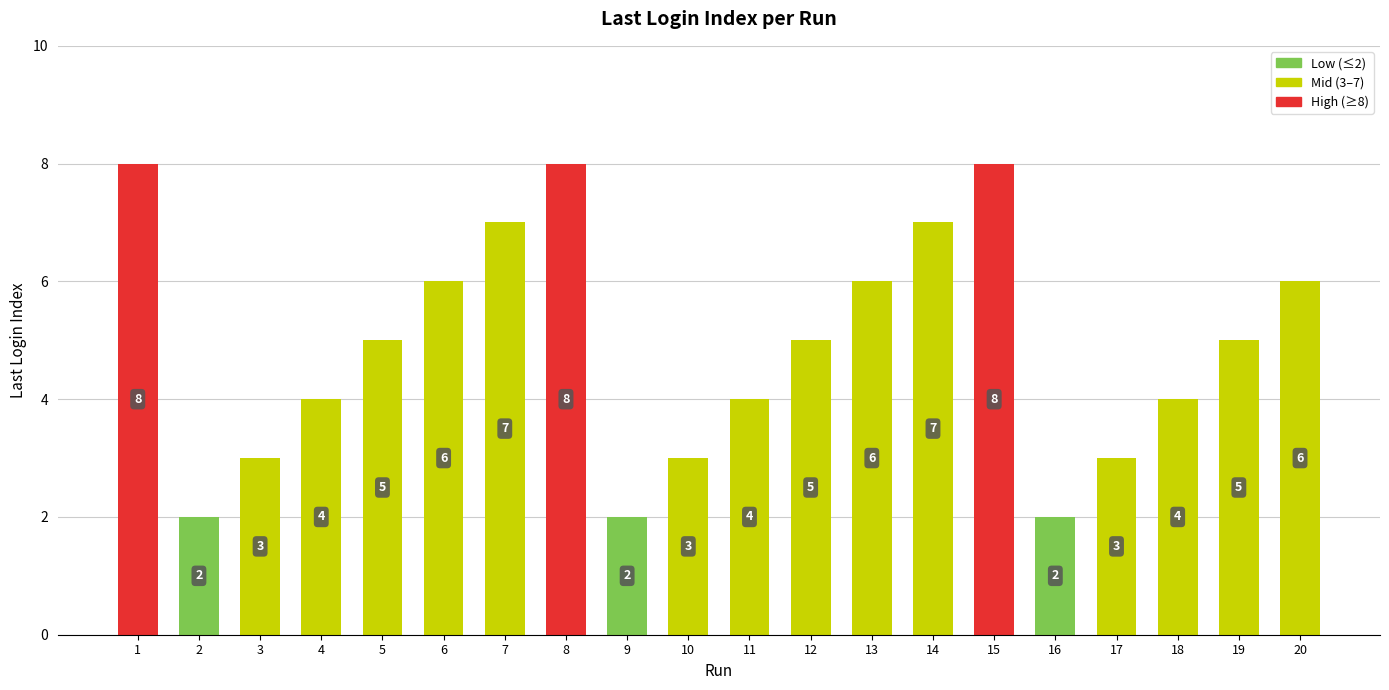

Which has a higher value, 3 or 7?

7